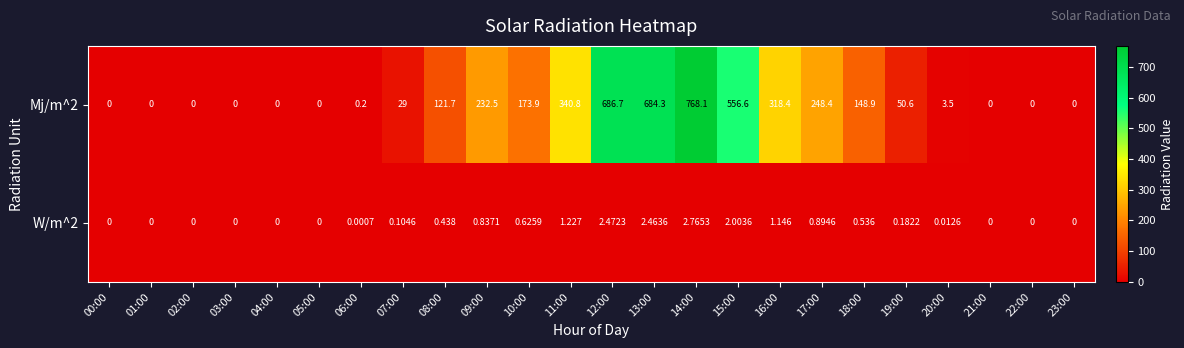

Is the value of W/m^2 at 12:00 greater than the value of Mj/m^2 at 15:00?

No